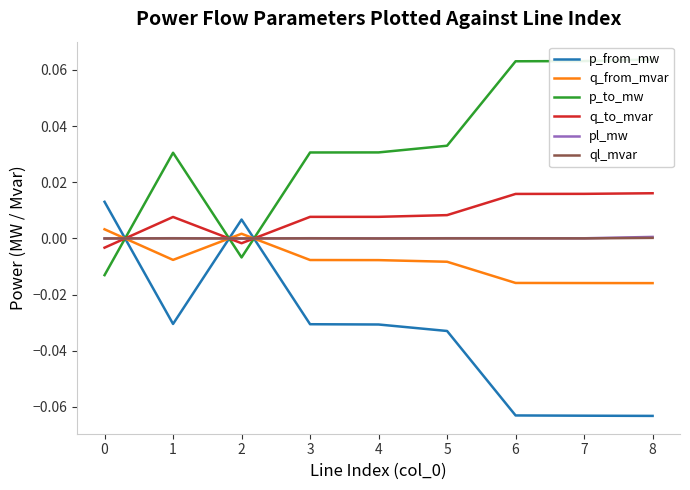

The value of ql_mvar at 4 is 0.0. True or false?

True